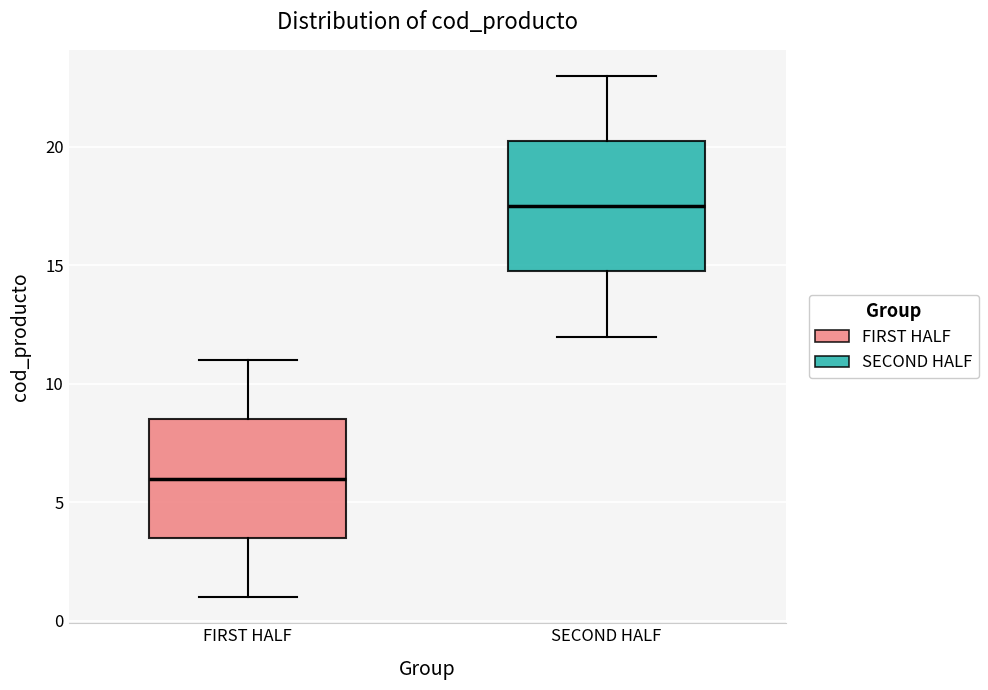

Reading left to right, read every box against the y-axis: the position of its median line, the range the box covers, and the ends of its whiskers. The values are not printed on the chart, so give them approximately, as read against the axis.

FIRST HALF: median 6.0, box 3.5 to 8.5, whiskers 1.0 to 11.0
SECOND HALF: median 17.5, box 15.0 to 20.5, whiskers 12.0 to 23.0